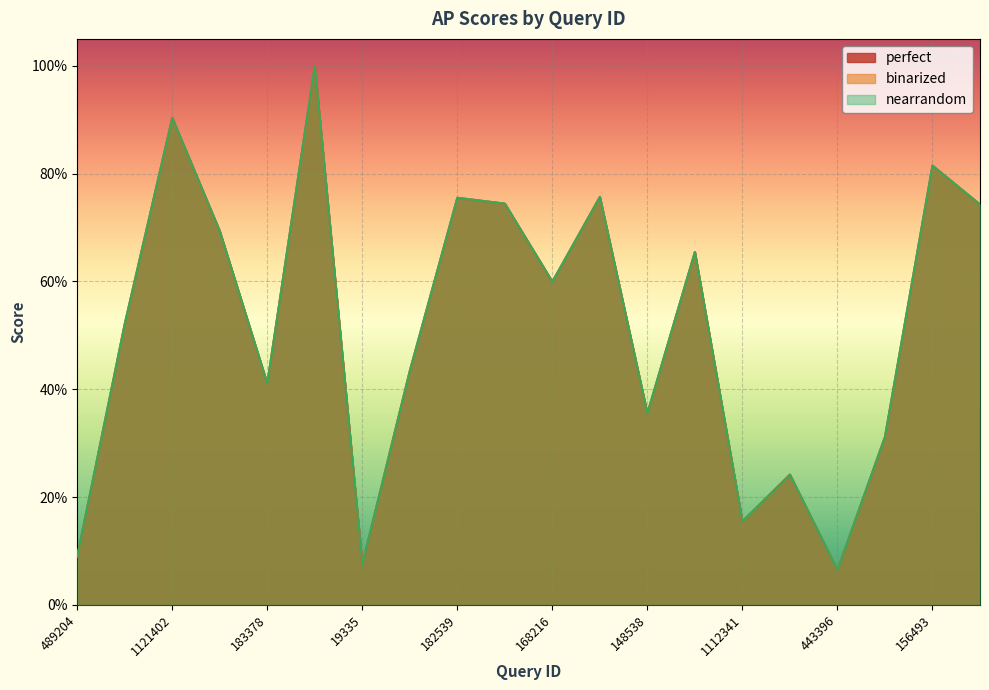

What is the lowest value of the nearrandom series?

0.1